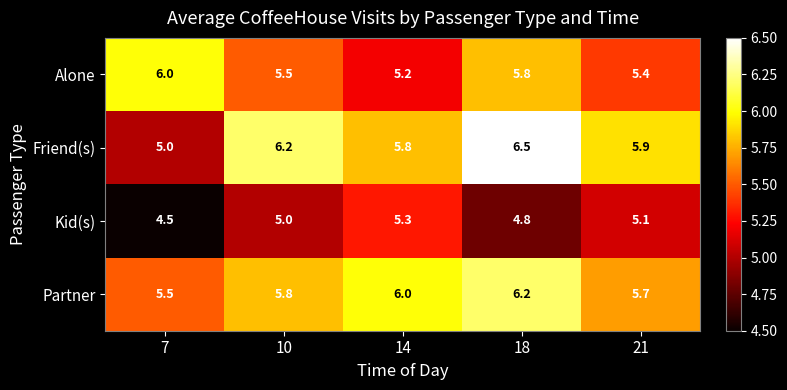

Reading right to left, extract all data points from this chart.

Alone: 5.4	5.8	5.2	5.5	6.0
Friend(s): 5.9	6.5	5.8	6.2	5.0
Kid(s): 5.1	4.8	5.3	5.0	4.5
Partner: 5.7	6.2	6.0	5.8	5.5